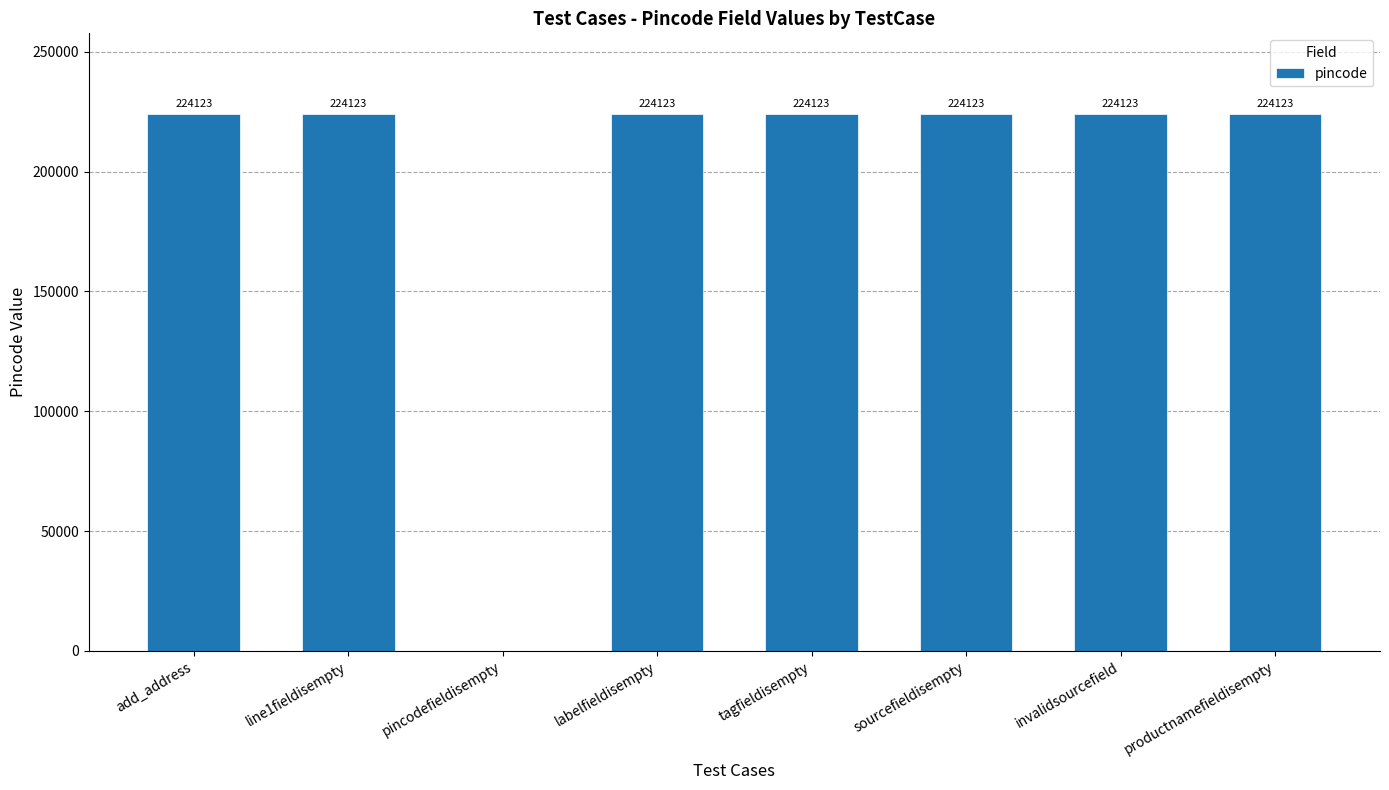

How many values are above zero?

7